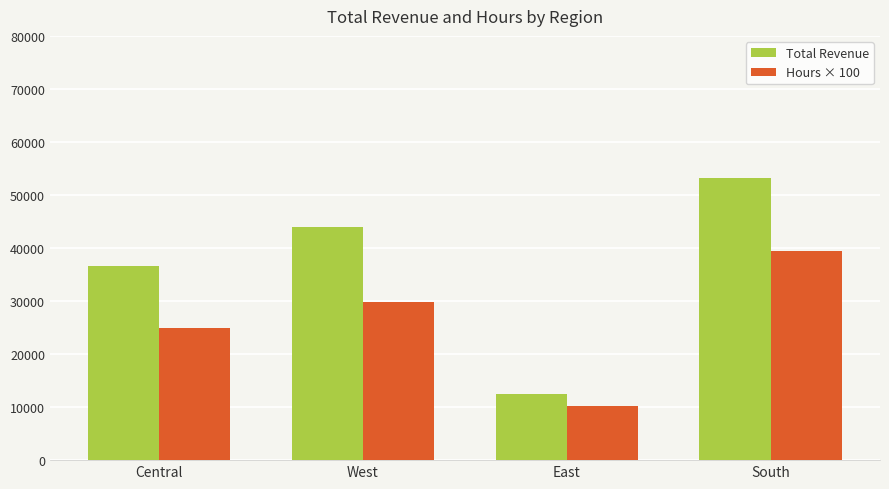

What is the difference between the maximum and minimum values in the Total Revenue series?

40747.7